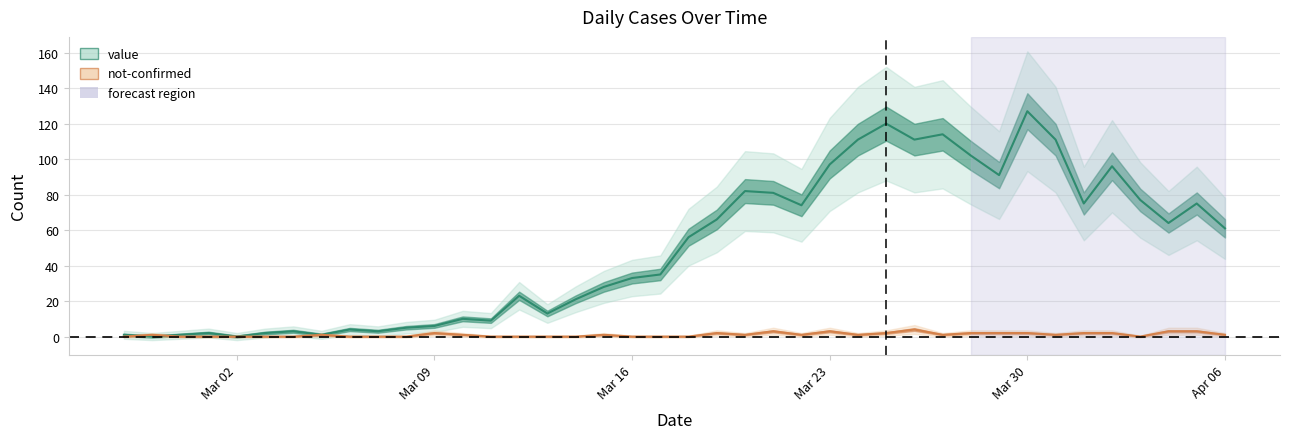

What is the average value of the value series?

50